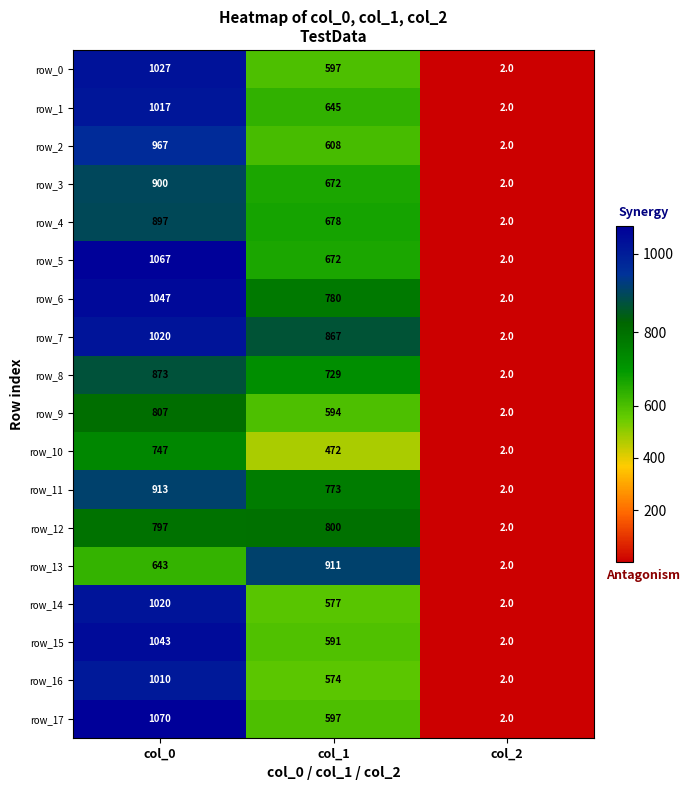

Which series has the widest spread of values?

row_17